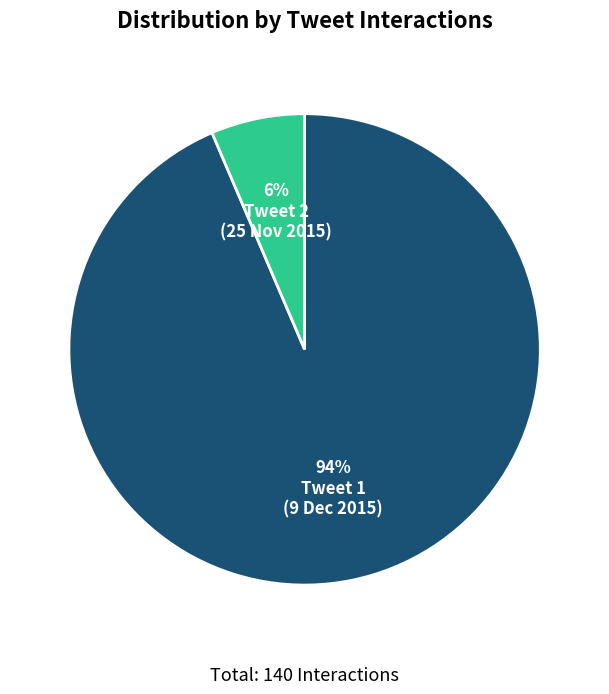

To the nearest percent, what is the average slice percentage?

50%